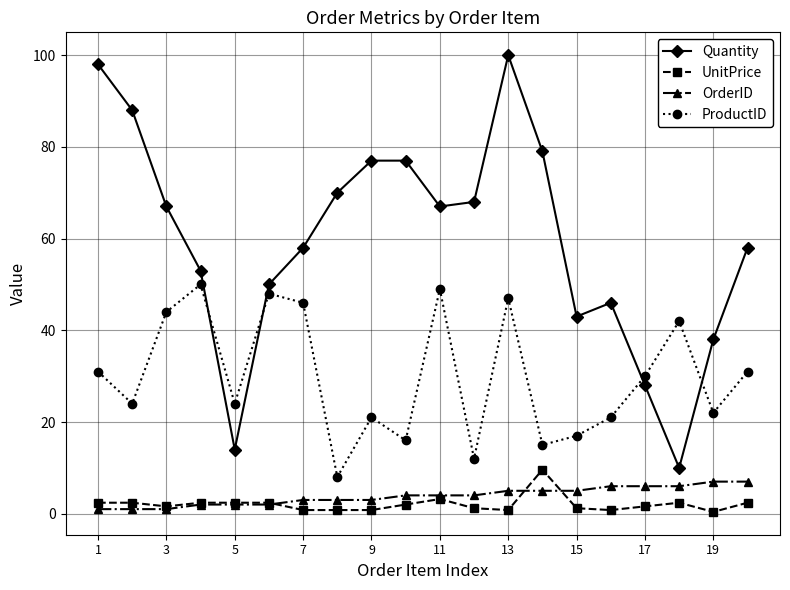

What is the maximum value shown in the chart?

100.0